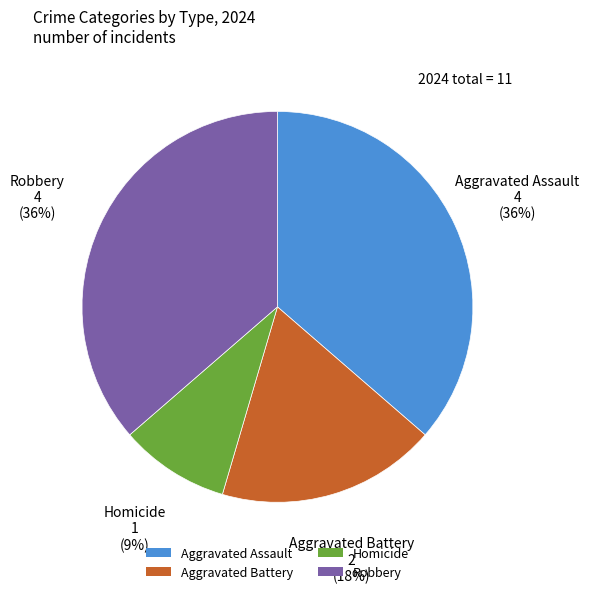

Which category has the smallest portion of the pie?

Homicide